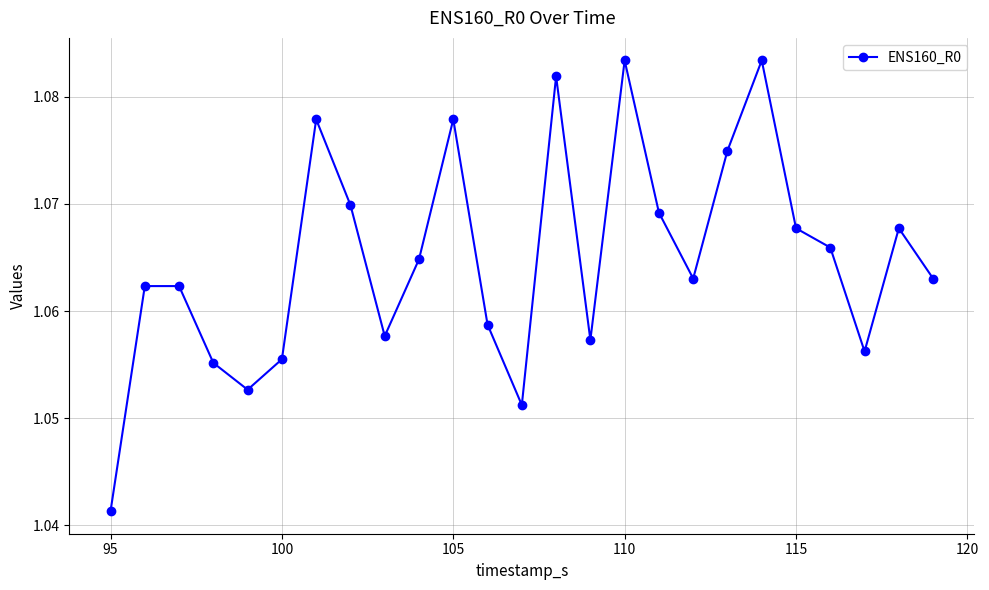

How many lines are shown in the chart?

1